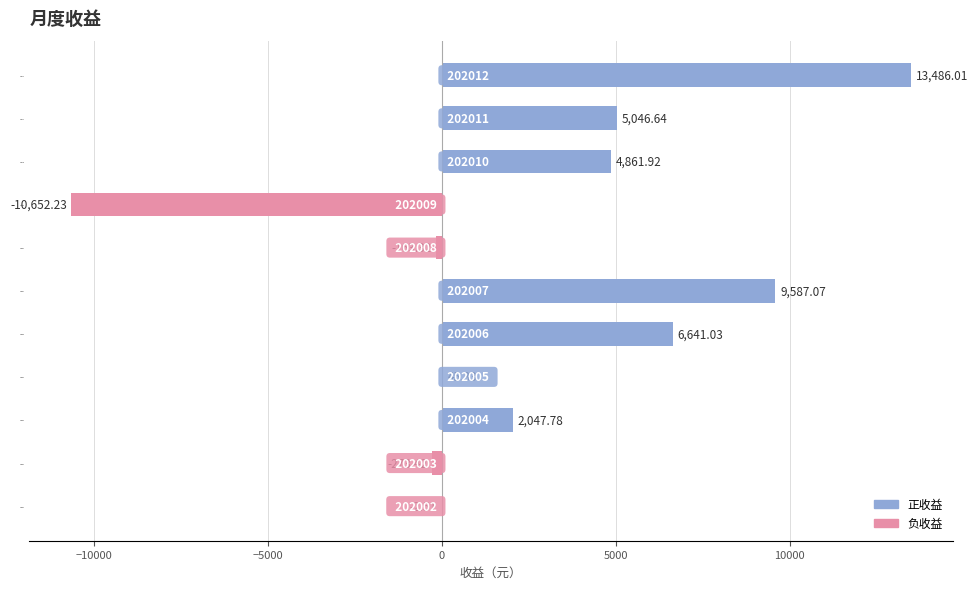

Which has a higher value, 202006 or 202012?

202012